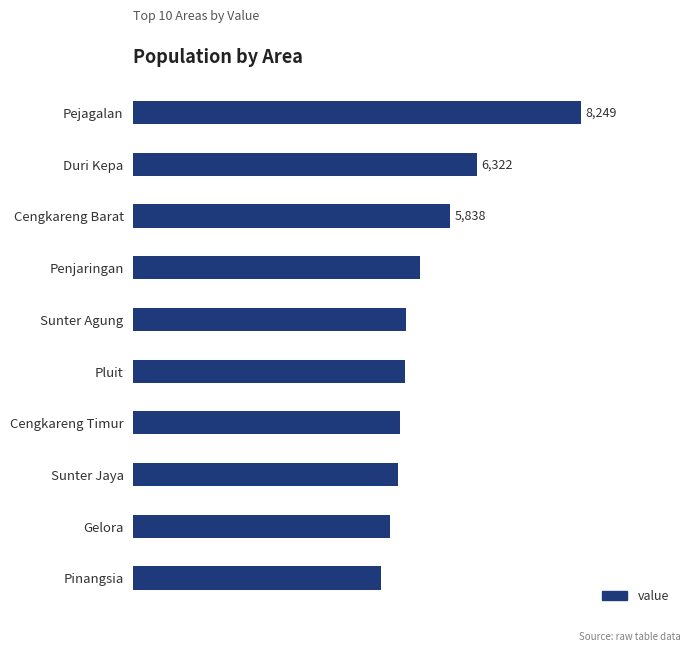

At which label is the value closest to 6407?

Duri Kepa